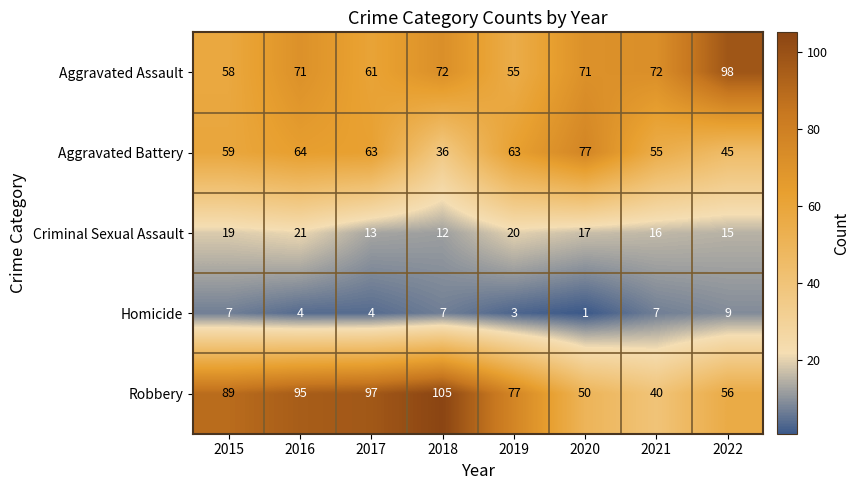

List the series in order of their peak value, highest first.

Robbery, Aggravated Assault, Aggravated Battery, Criminal Sexual Assault, Homicide